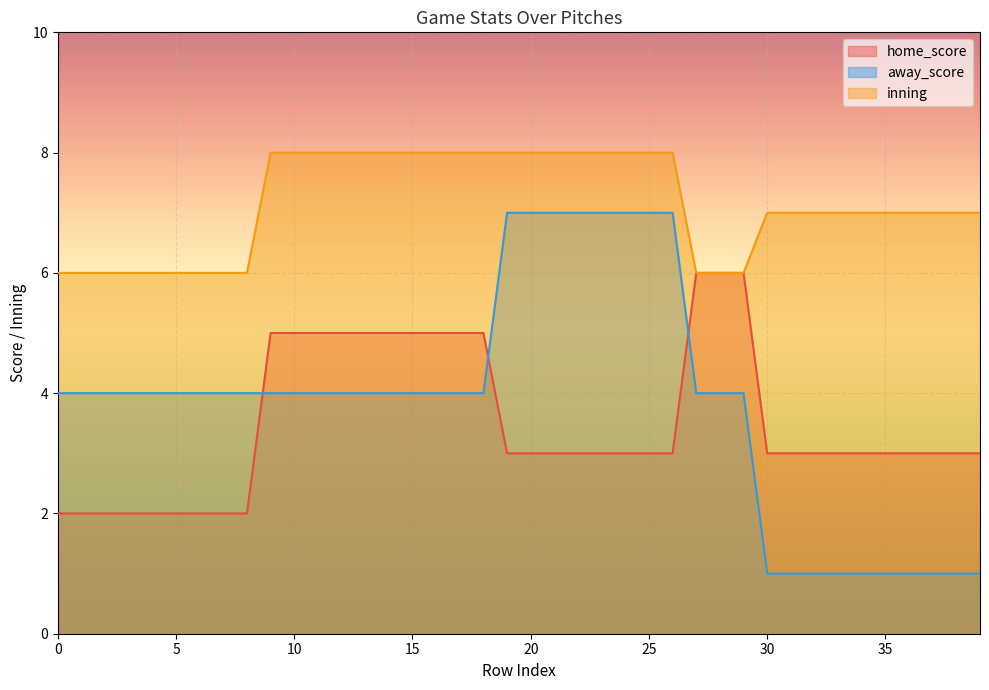

True or false: home_score and inning intersect in this chart.

False